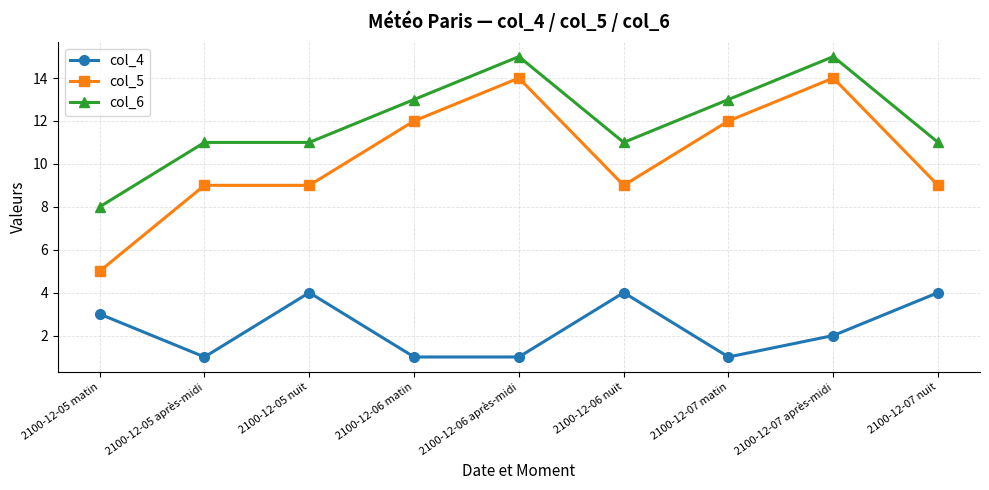

What is the difference between the maximum and second lowest values in the col_6 series?

4